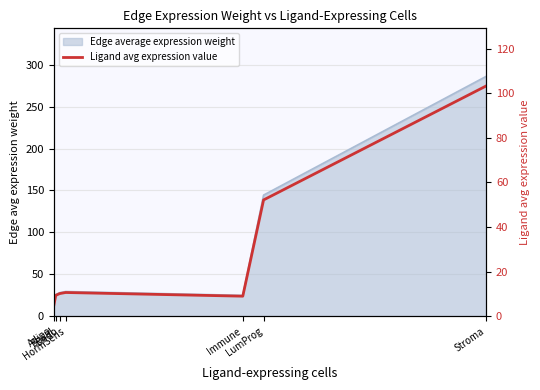

What is the value of the 5th point from the left?

9.0